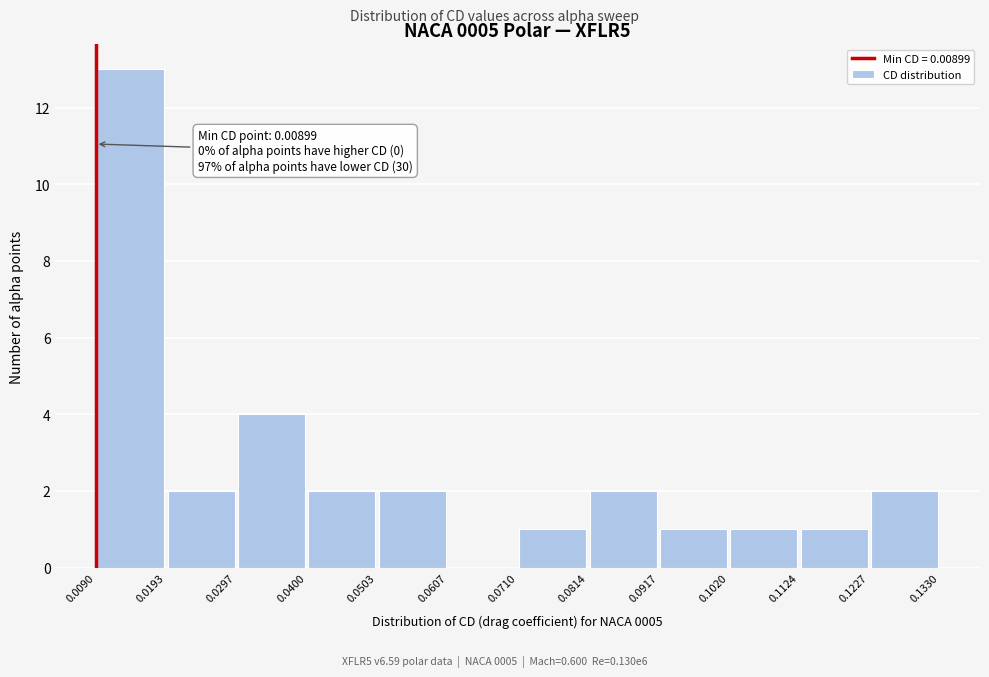

Over which range of the x-axis is the bar tallest?

0.0090 to 0.0193